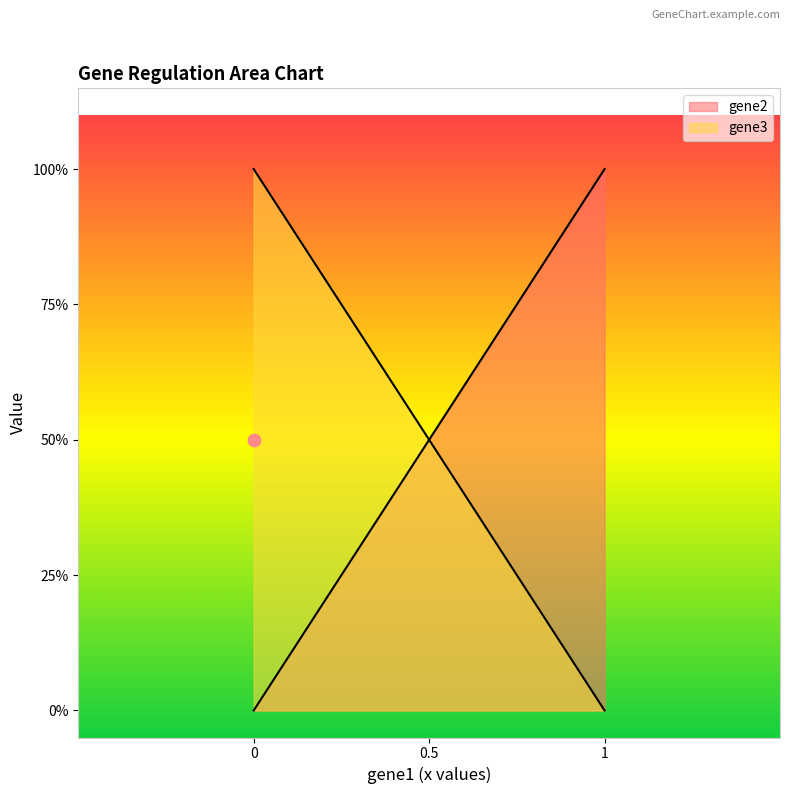

Which series contains the highest Y value?

gene2